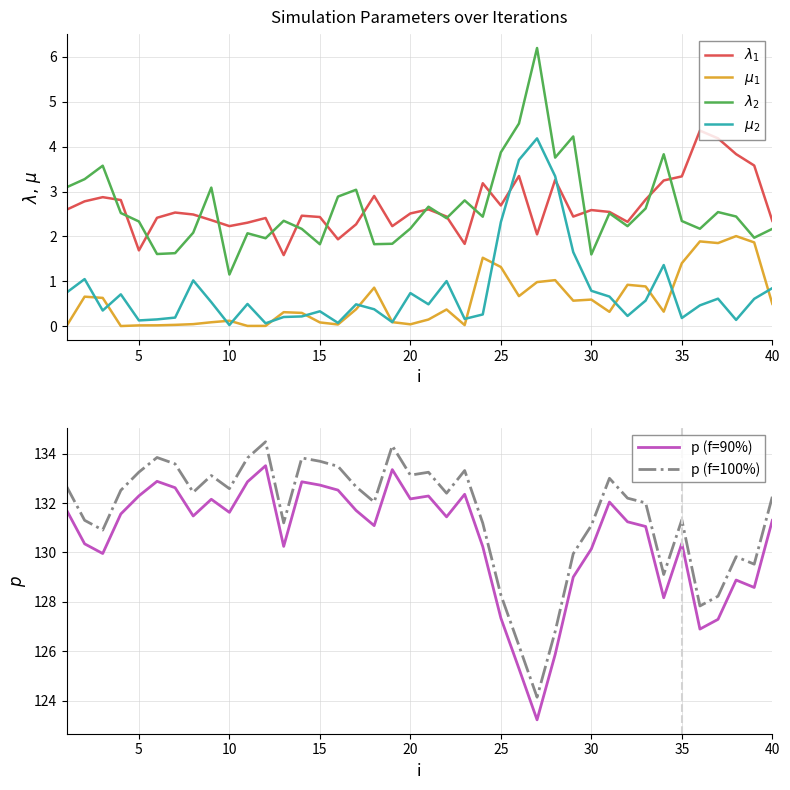

What is the value of the $\lambda_2$ point at the 2nd from the left?

3.3